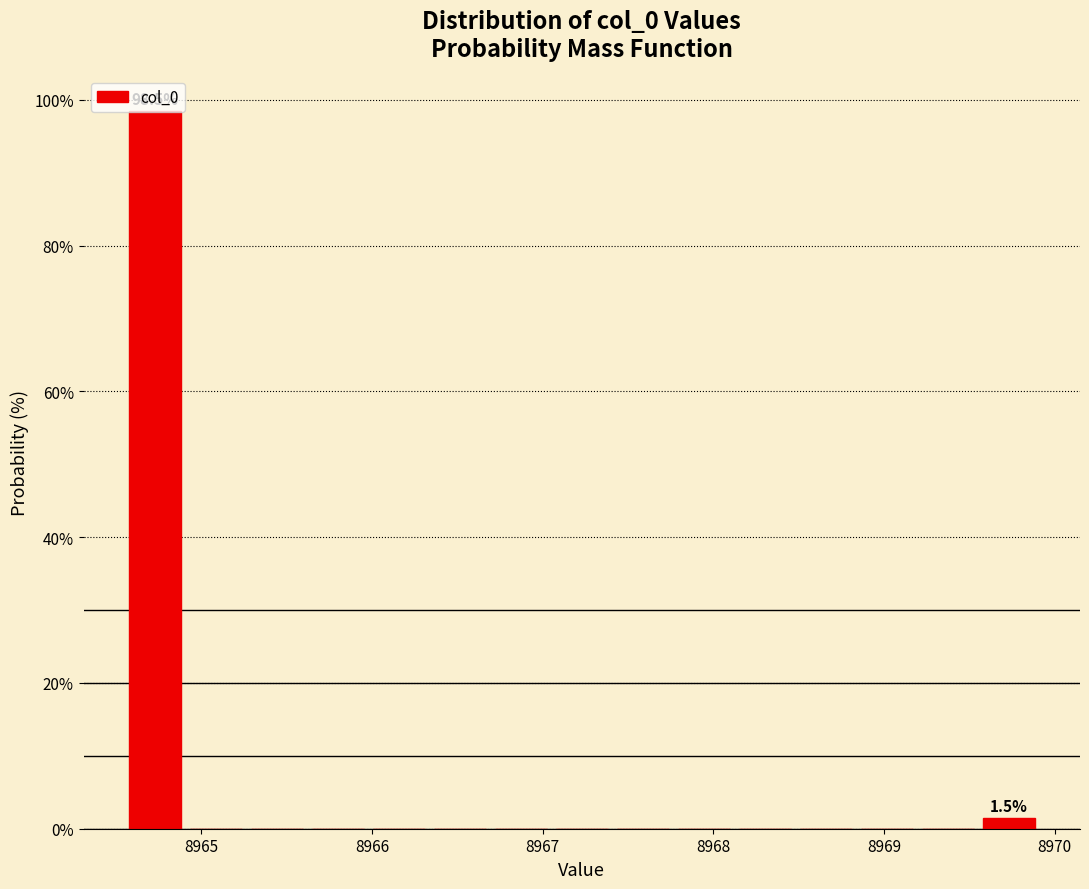

Around what value on the x-axis is the tallest bar? Give the approximate position of its centre, as read against the axis.

8964.7